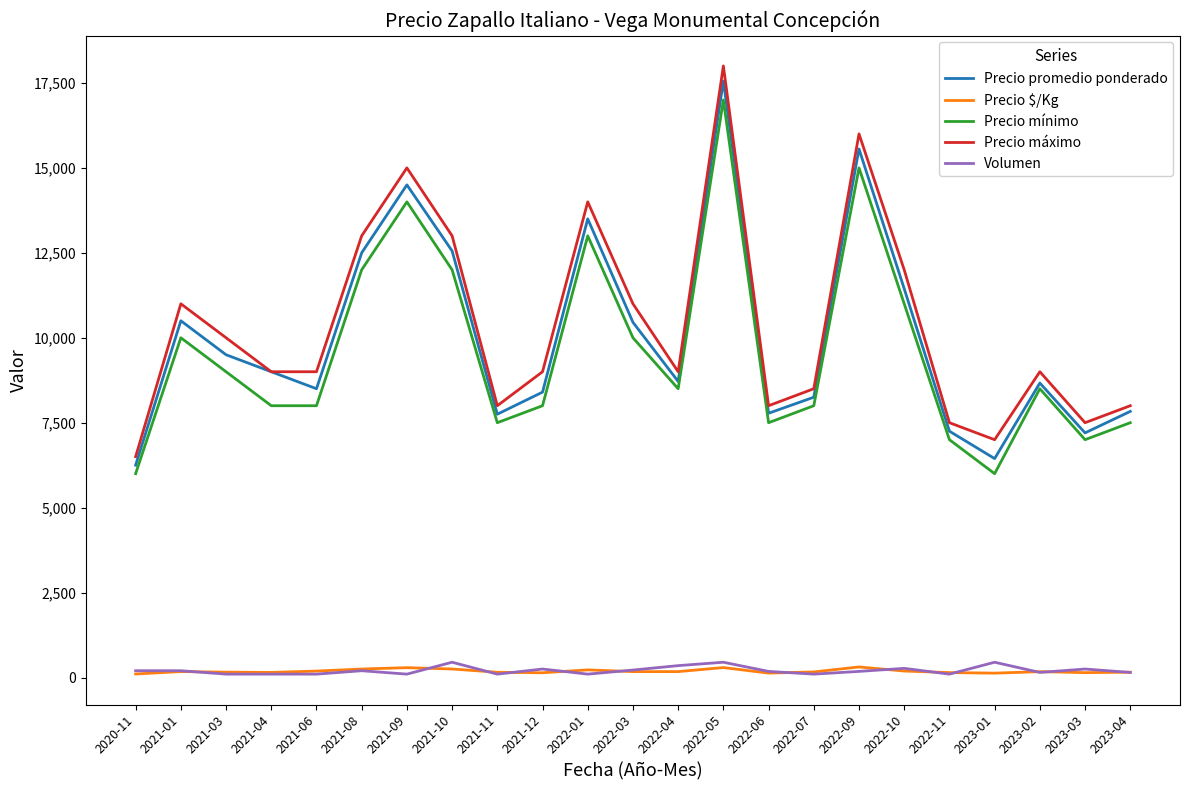

How many lines are shown in the chart?

5